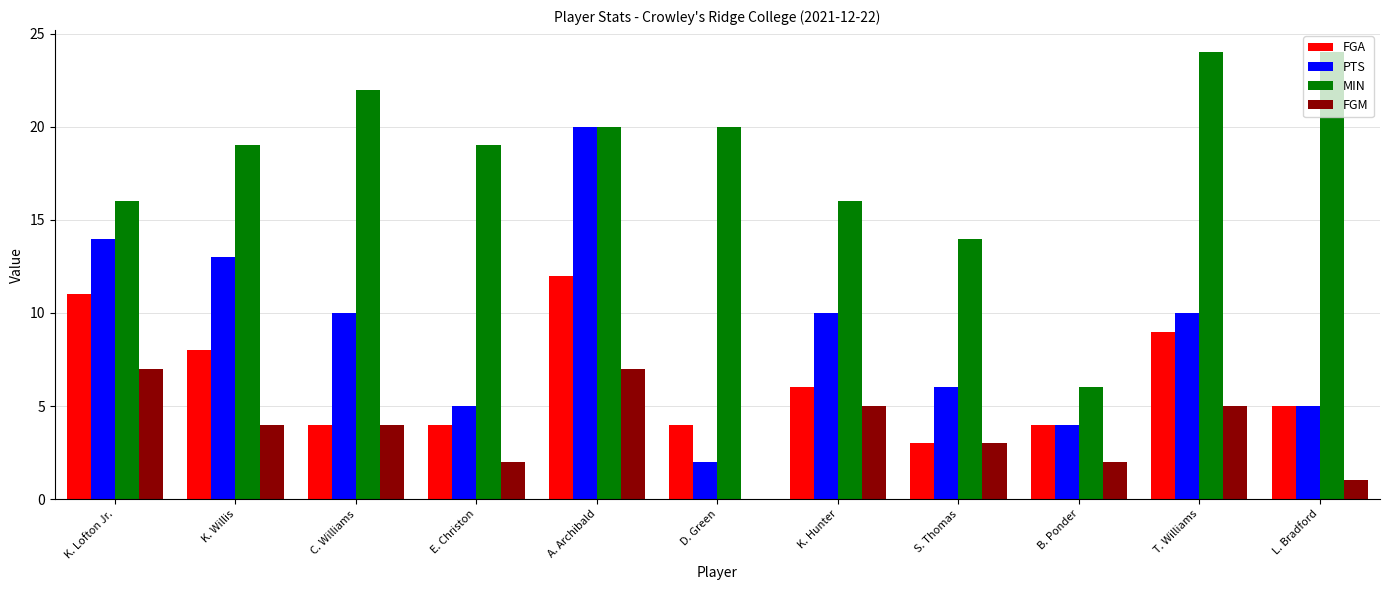

What is the average value of the PTS series?

9